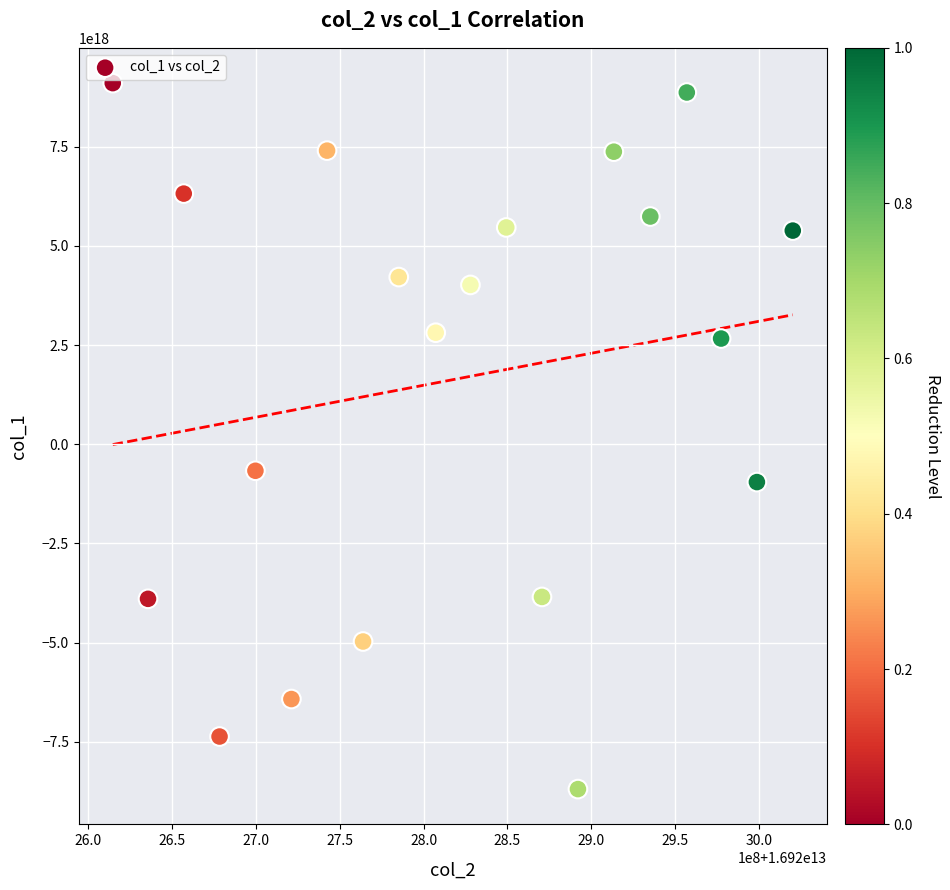

What Y value in the scatter plot is closest to 204188153274481152?

-669183258449003264